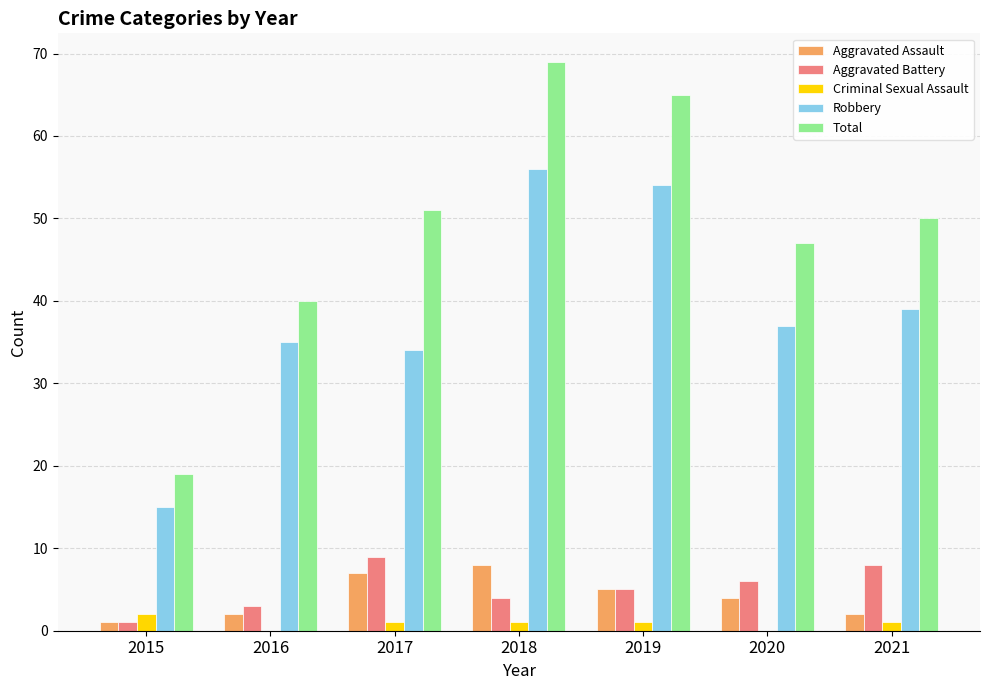

What is the difference between the Aggravated Assault values at 2021 and 2017?

5